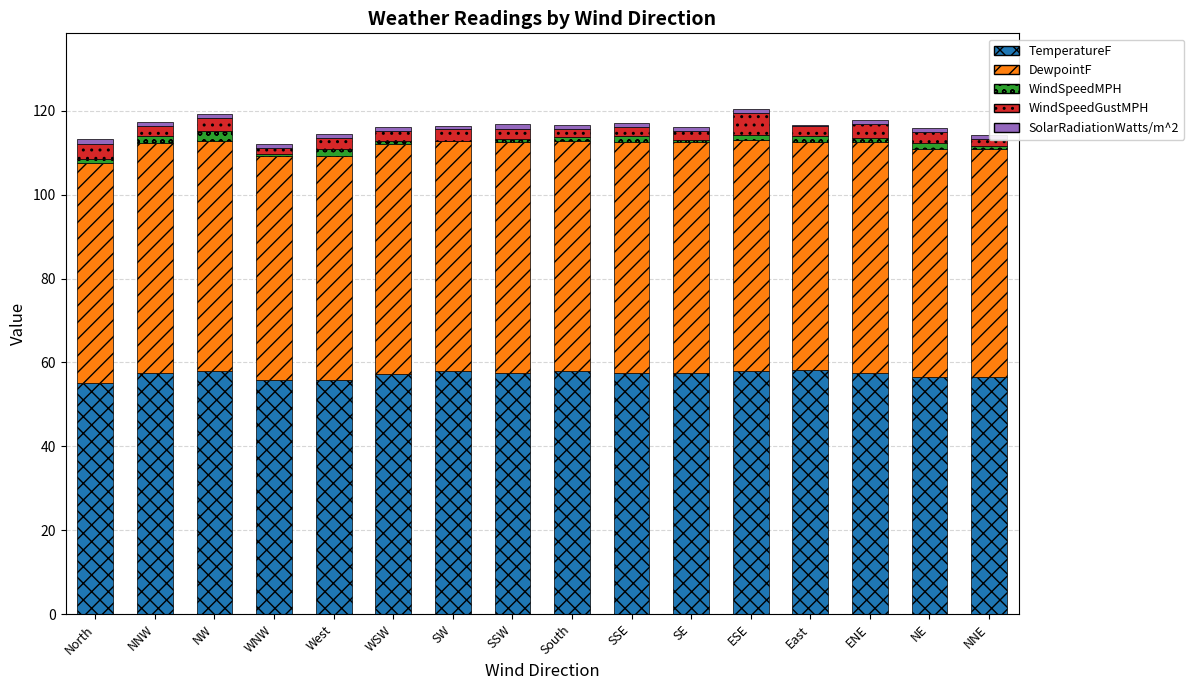

True or false: TemperatureF has a value of 32.3 at West.

False